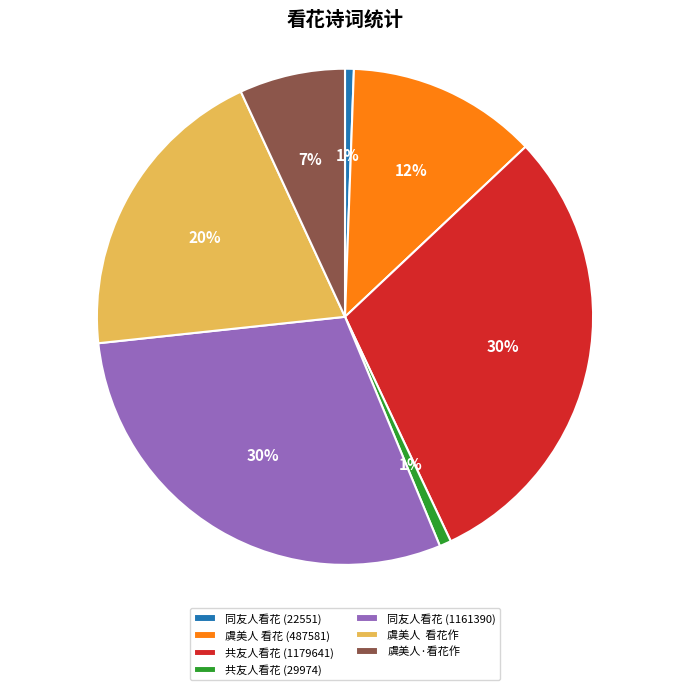

How many slices are in this pie chart?

7